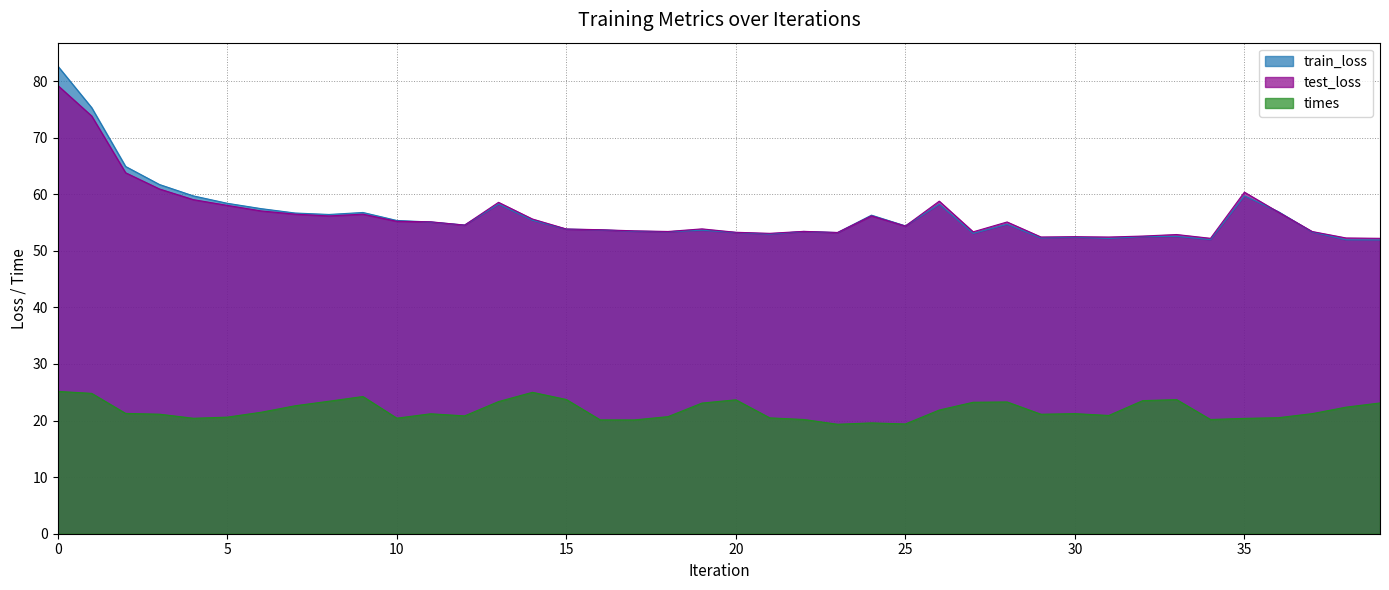

What is the sum of all train_loss values?

2253.7